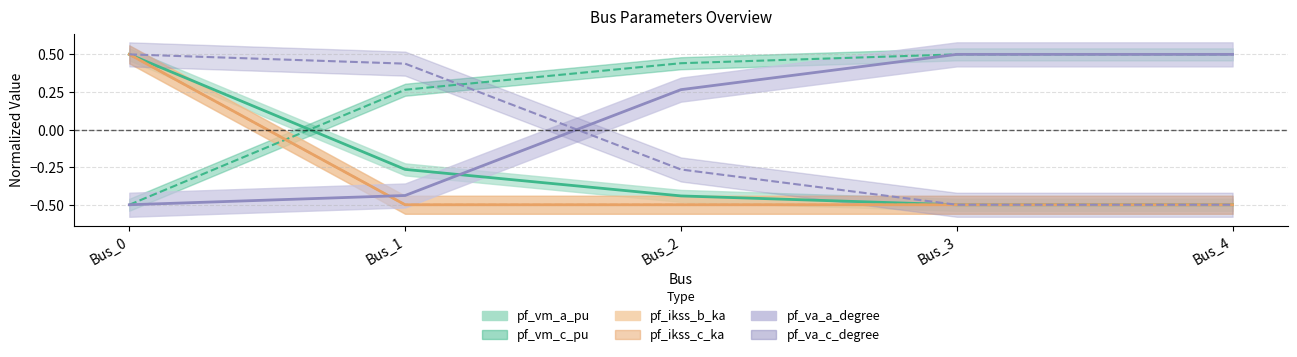

Which series has the largest range (max minus min)?

pf_vm_a_pu